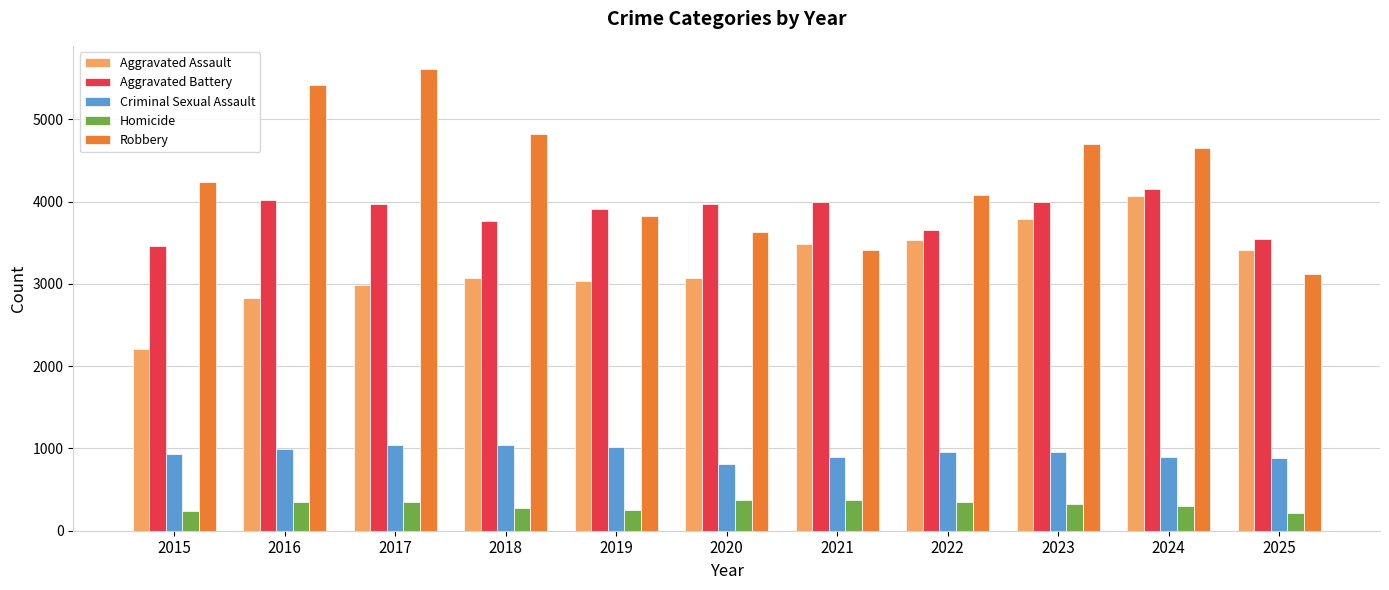

Rank the series by their maximum value, from highest to lowest.

Robbery, Aggravated Battery, Aggravated Assault, Criminal Sexual Assault, Homicide